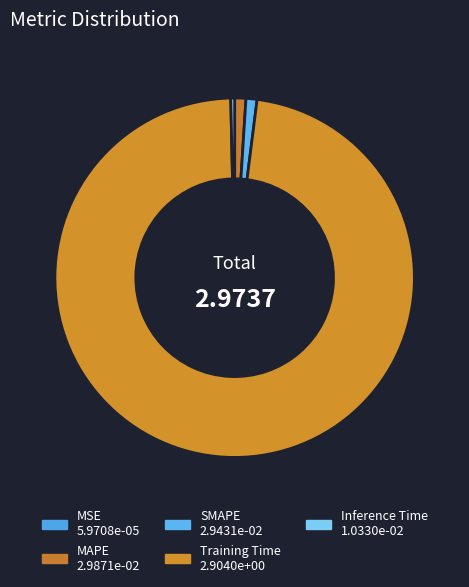

Which category has the smallest portion of the pie?

MSE